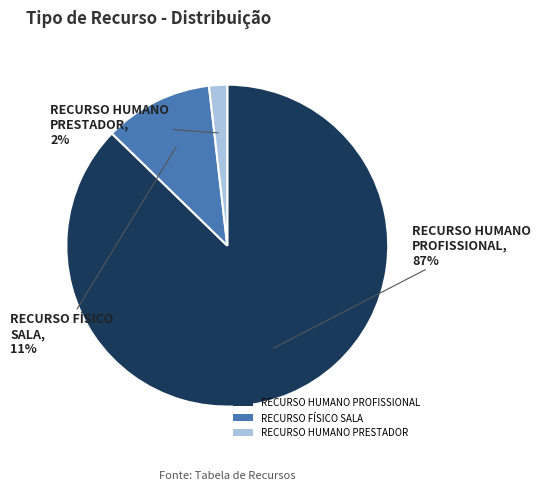

True or false: RECURSO HUMANO PROFISSIONAL accounts for 87% of the total.

True